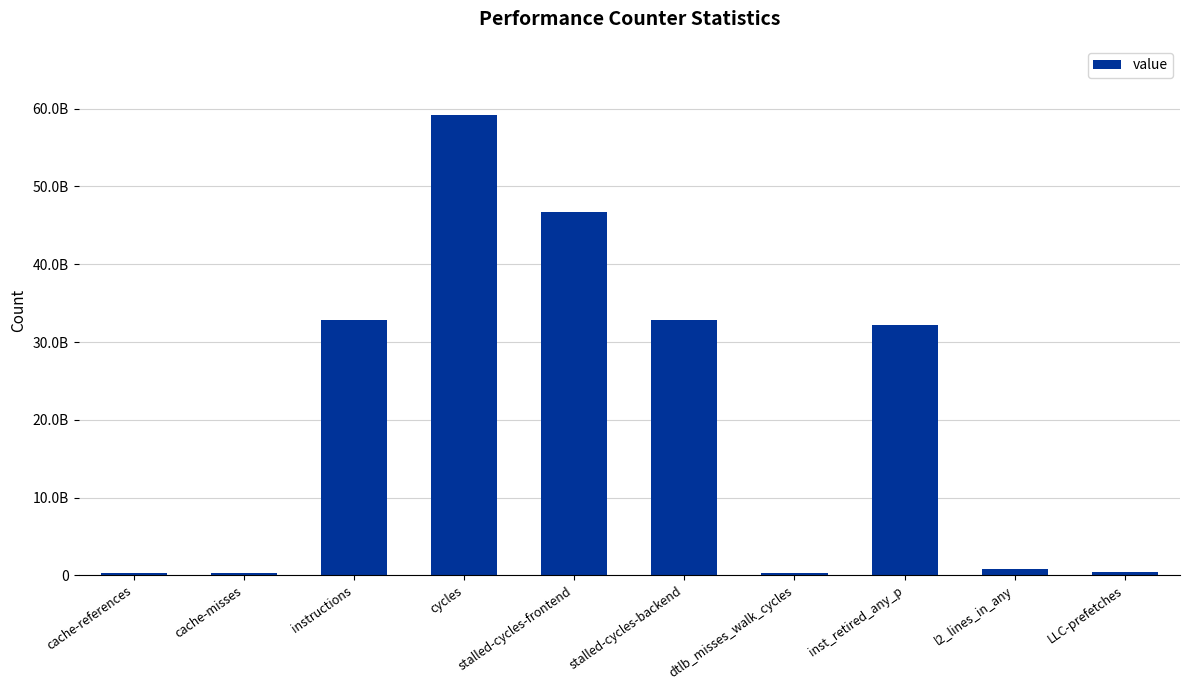

Reading right to left, what are all the values shown in this chart?

LLC-prefetches=441539151	l2_lines_in_any=773224841	inst_retired_any_p=32206951403	dtlb_misses_walk_cycles=341331142	stalled-cycles-backend=32802311283	stalled-cycles-frontend=46706870125	cycles=59202980198	instructions=32849288259	cache-misses=243565689	cache-references=335043656